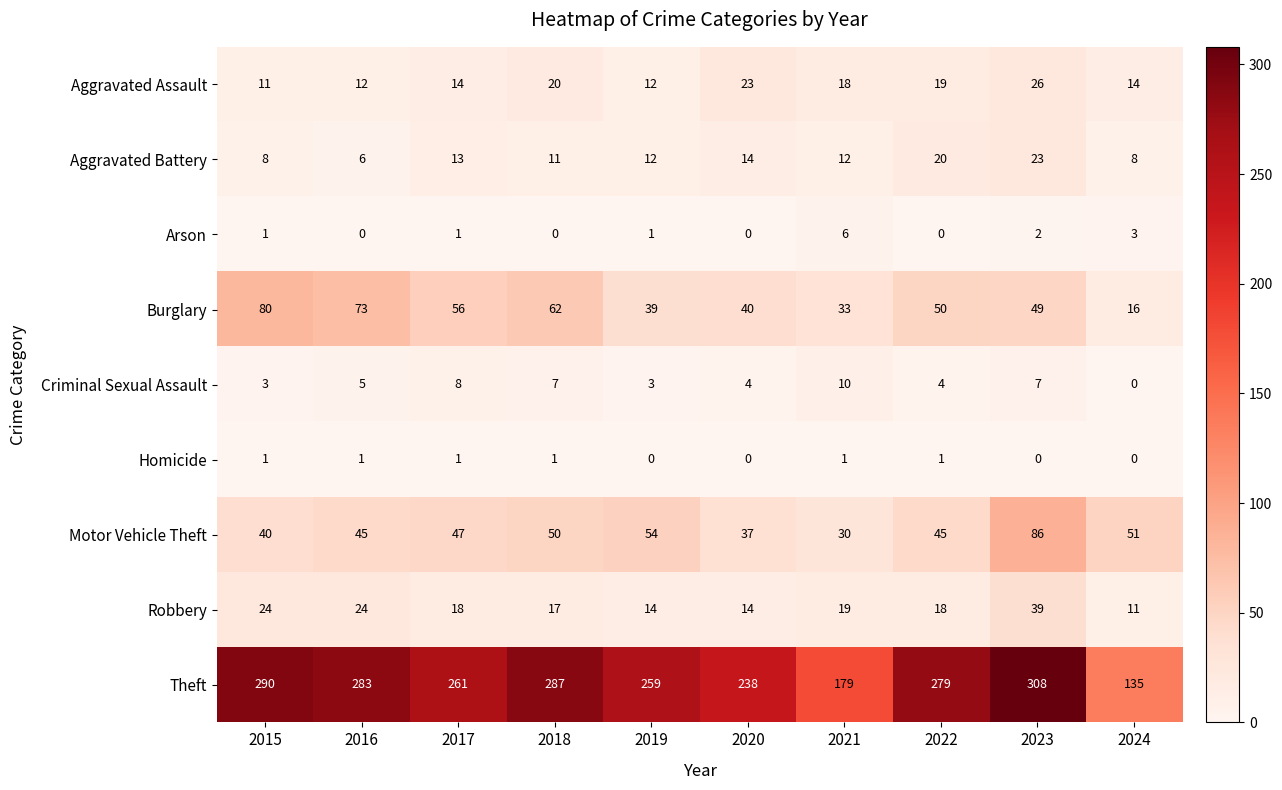

Rank the series by their maximum value, from highest to lowest.

Theft, Motor Vehicle Theft, Burglary, Robbery, Aggravated Assault, Aggravated Battery, Criminal Sexual Assault, Arson, Homicide